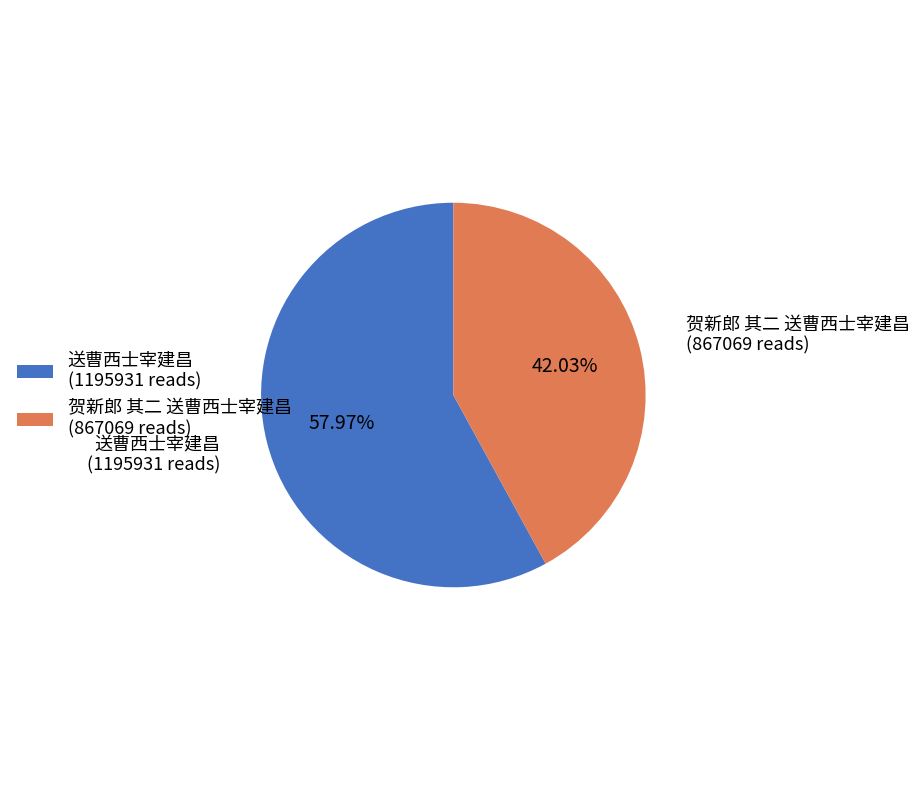

What is the smallest slice in the pie chart?

贺新郎 其二 送曹西士宰建昌 (867069 reads)